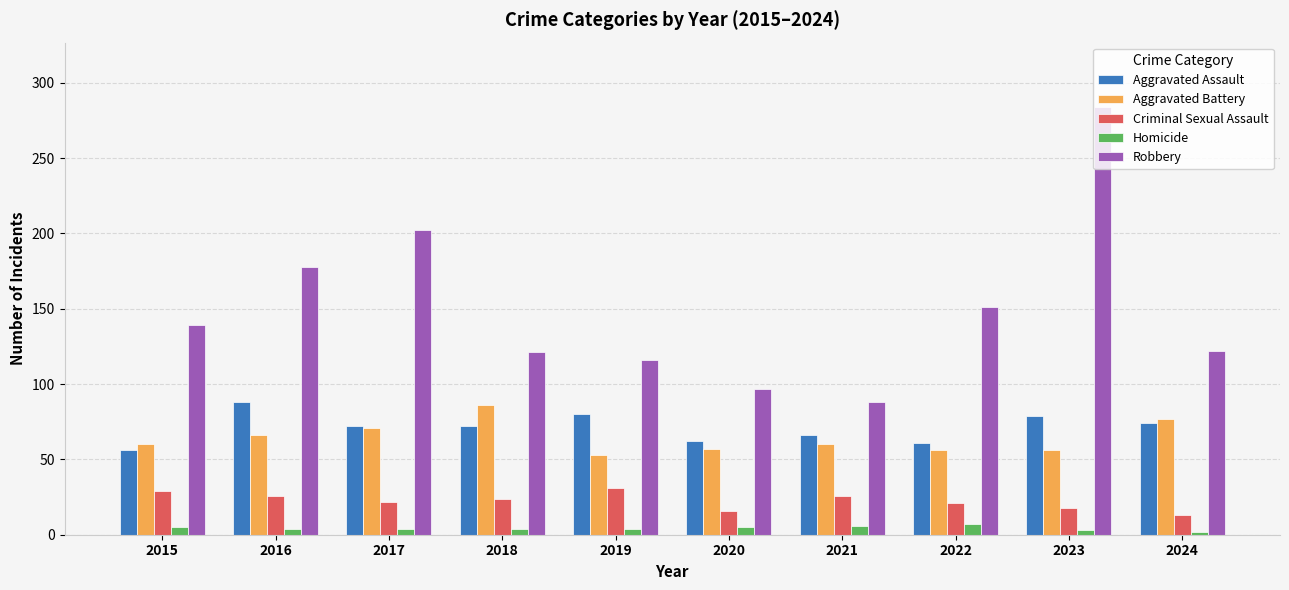

What is the difference between the maximum and minimum values in the Robbery series?

196